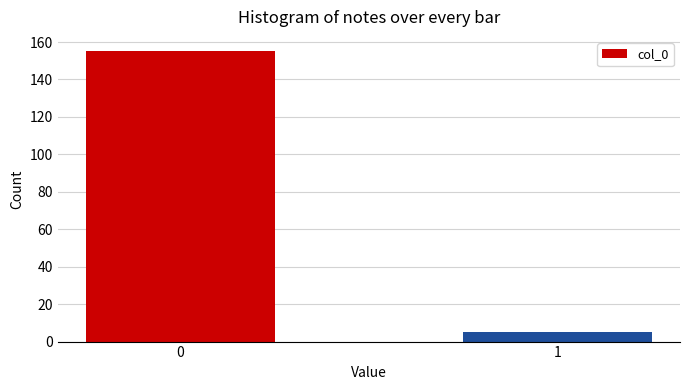

Reading left to right, list all the values displayed in this chart.

0=155	1=5